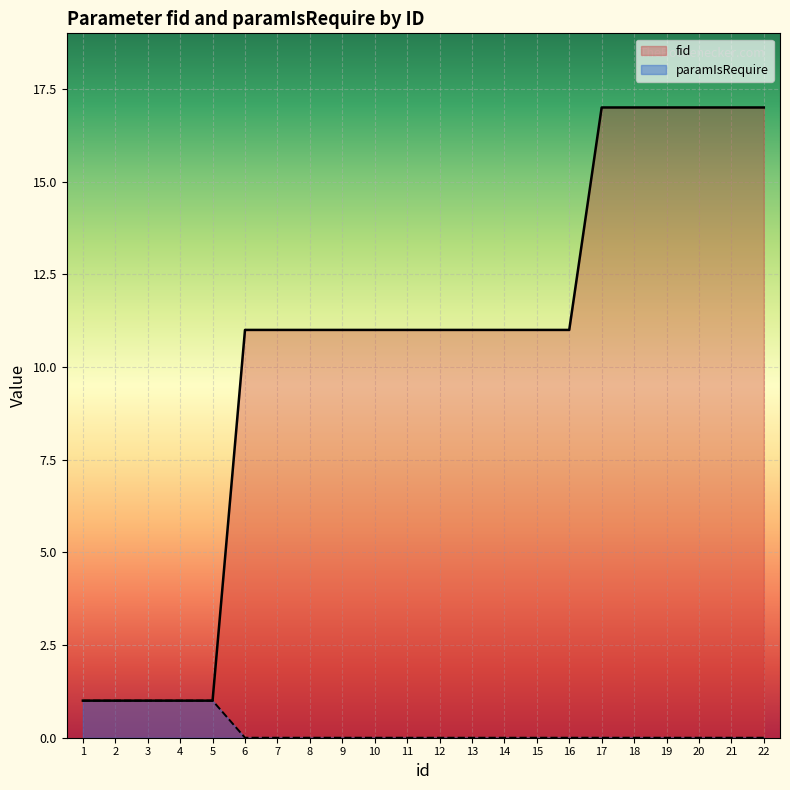

What is the maximum value shown in the chart?

17